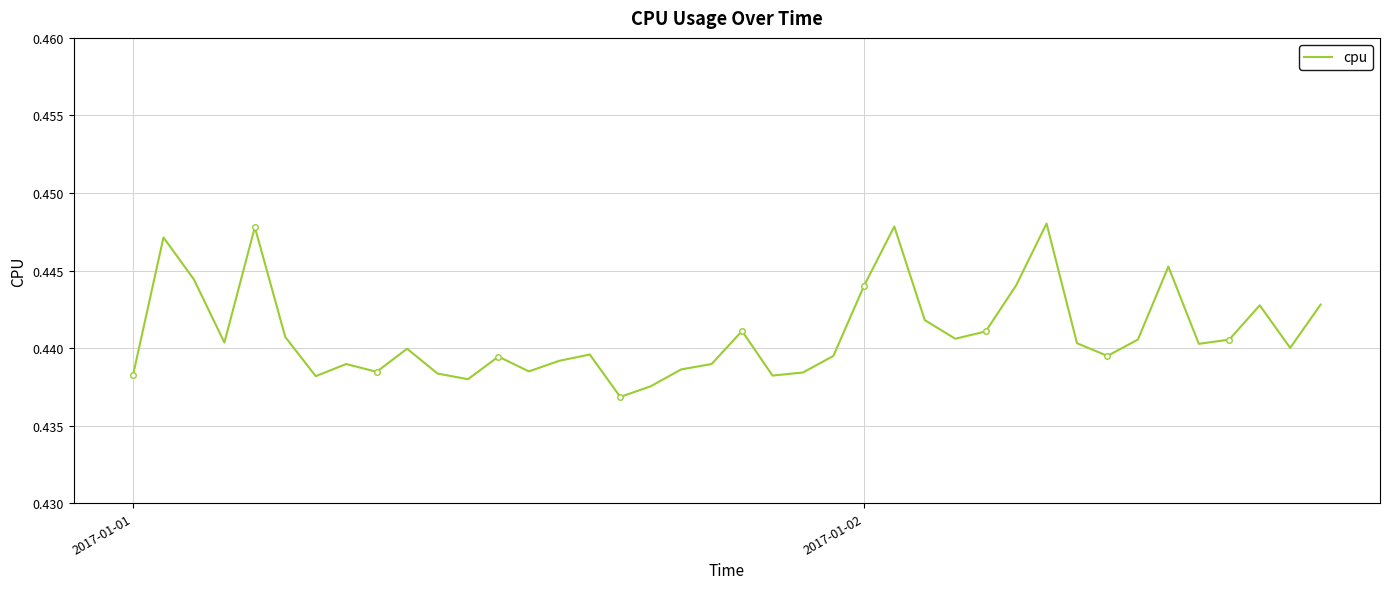

What is the sum of all values?

17.6